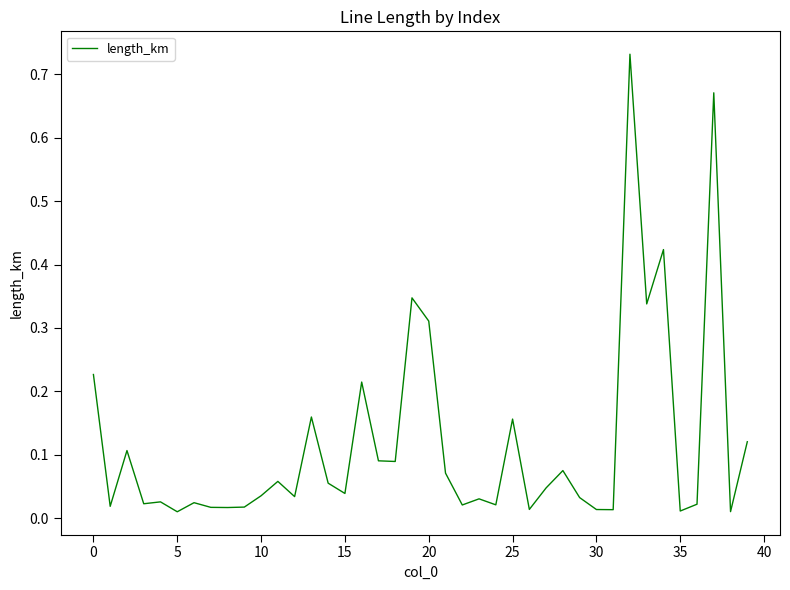

What is the label of the 12th point from the right?

28